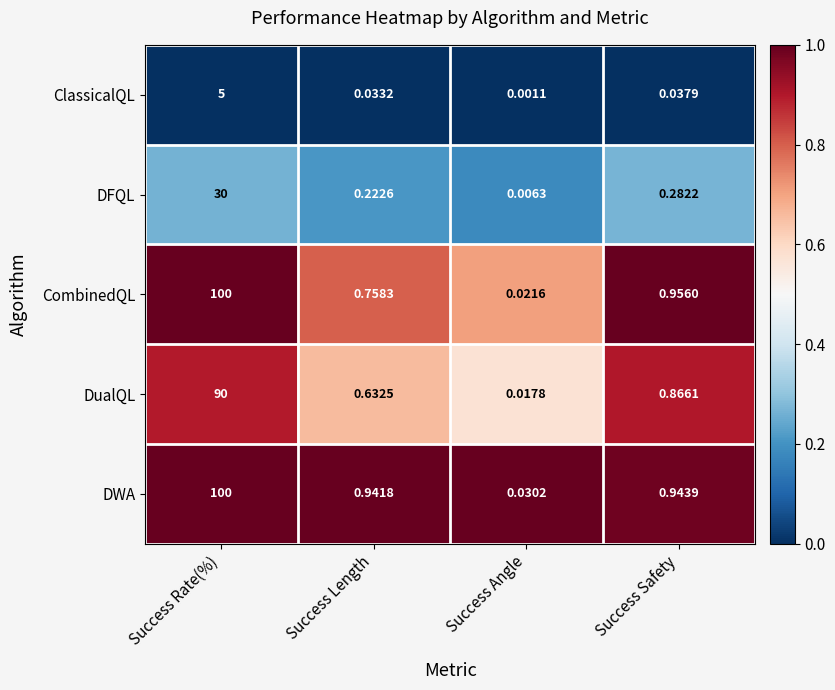

Which series changed the most between Success Rate(%) and Success Angle?

CombinedQL